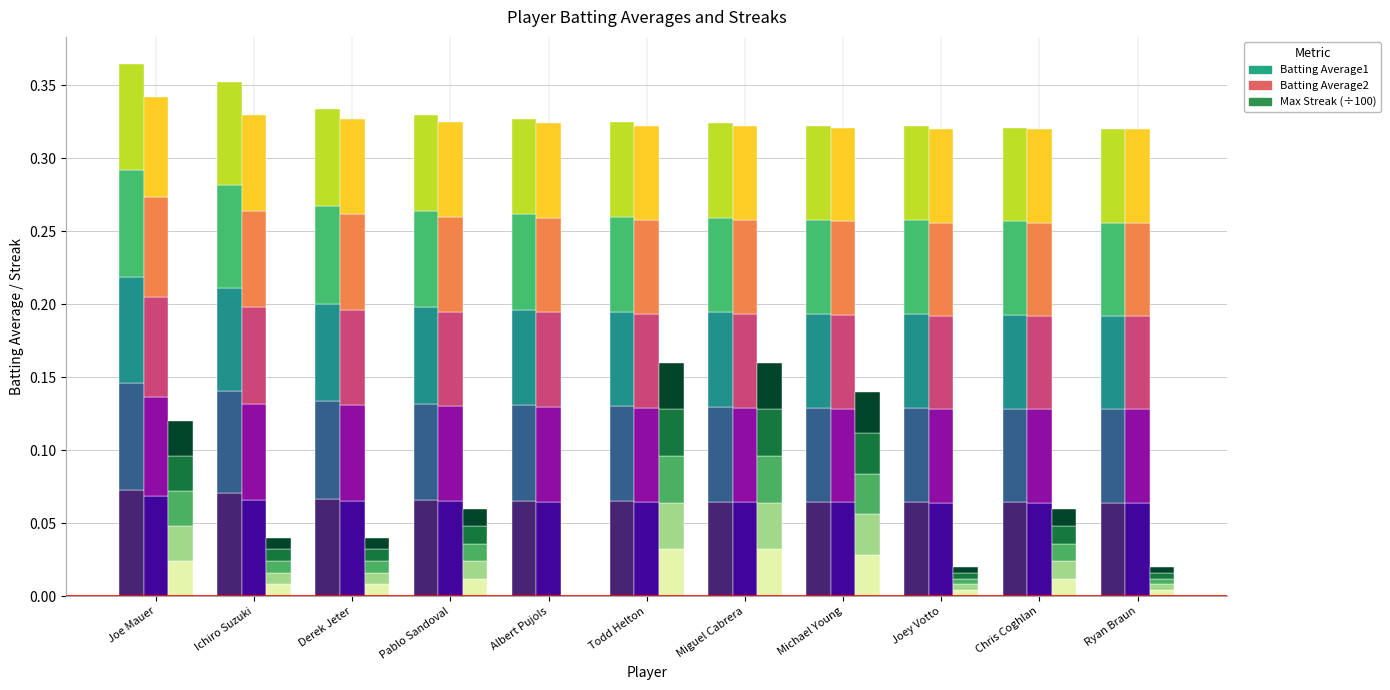

The Batting Average2 series shows 0.1 at Pablo Sandoval. True or false?

True